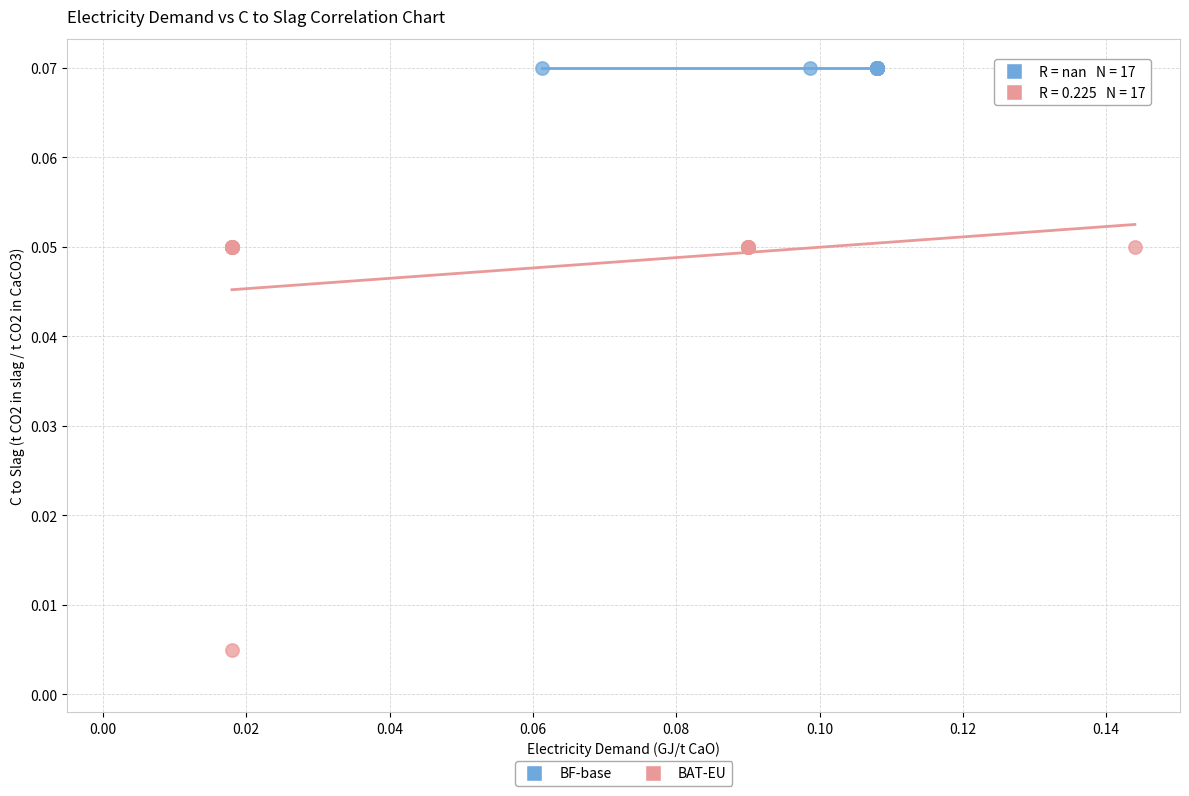

What are all the series names shown in the legend?

BF-base, BAT-EU